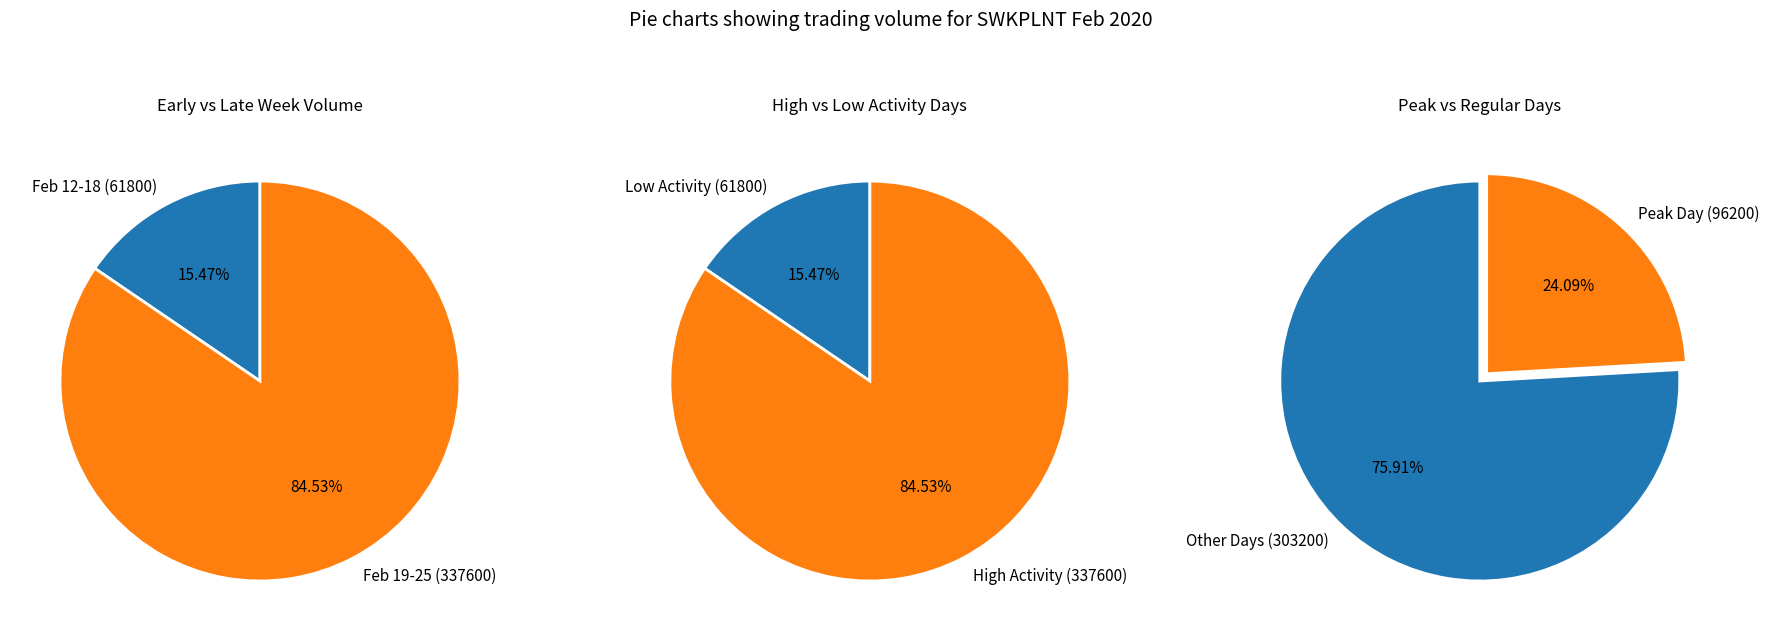

Is 2020-02-20 the majority of the pie?

No